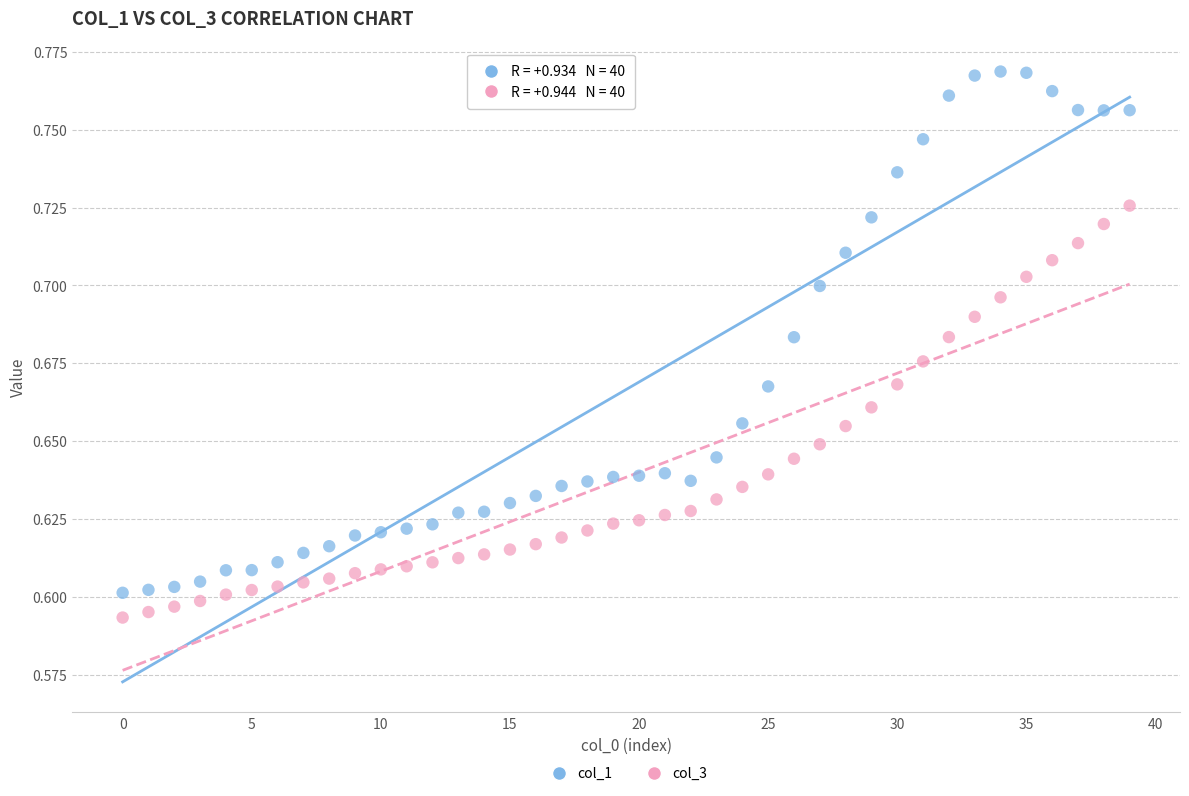

Which series has the largest Y range (max minus min)?

col_1